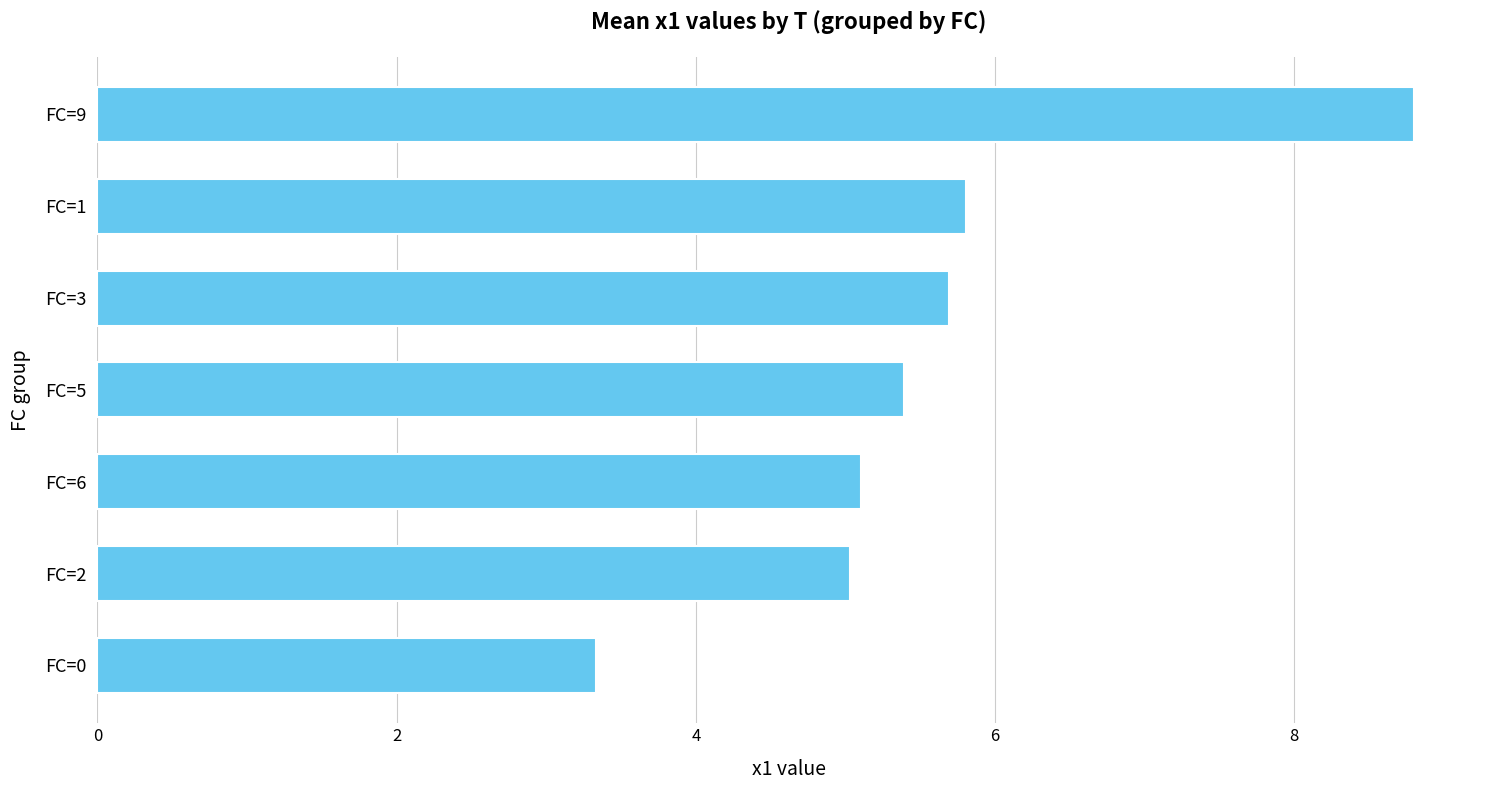

True or false: the data shows 3.4 at FC=2.

False